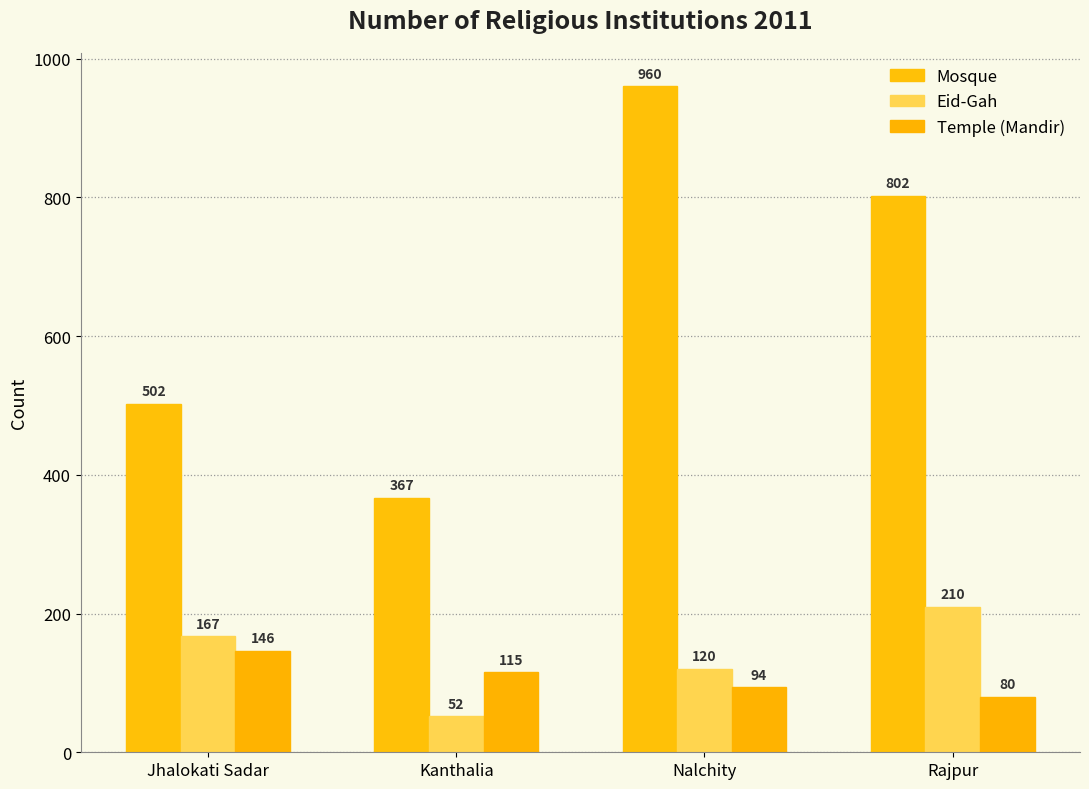

Reading left to right, list all the values displayed in this chart.

Mosque: 502	367	960	802
Eid-Gah: 167	52	120	210
Temple (Mandir): 146	115	94	80